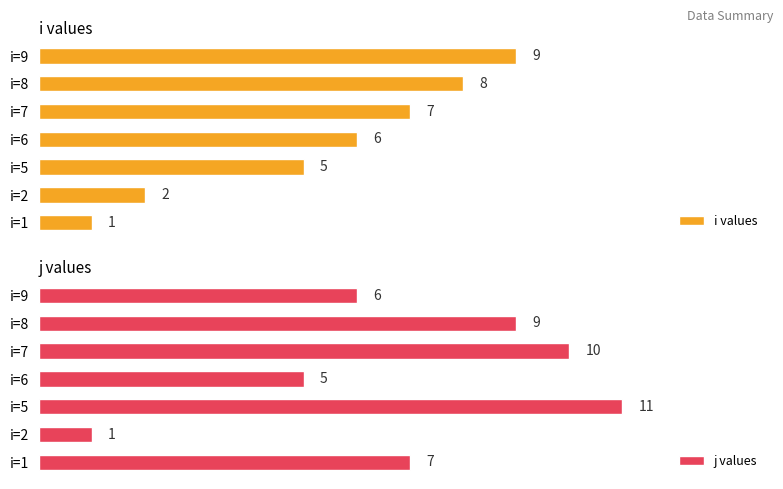

At which label is j values closest to 6?

i=9